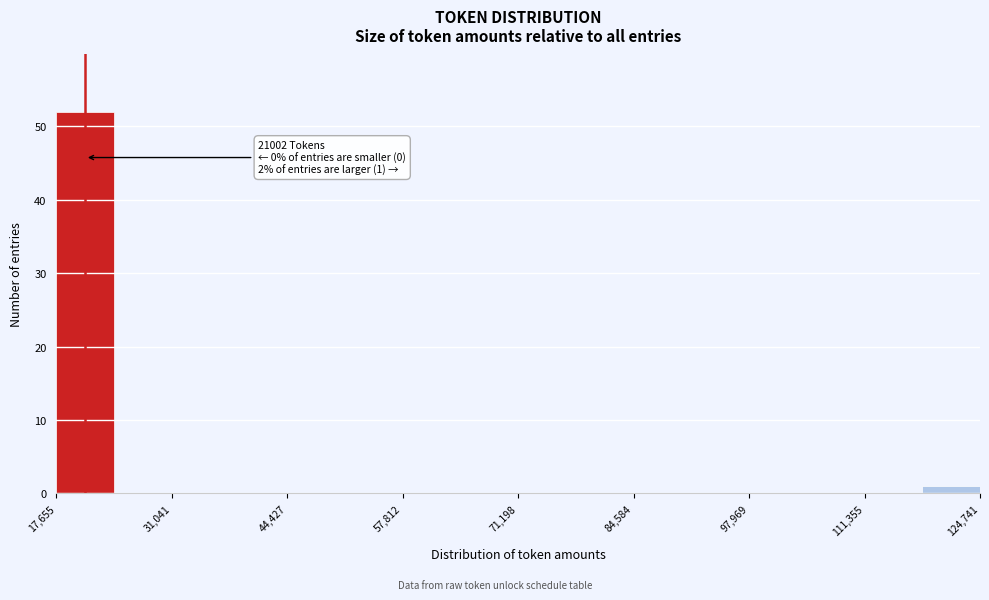

Around what value on the x-axis is the tallest bar? Give the approximate position of its centre, as read against the axis.

22000